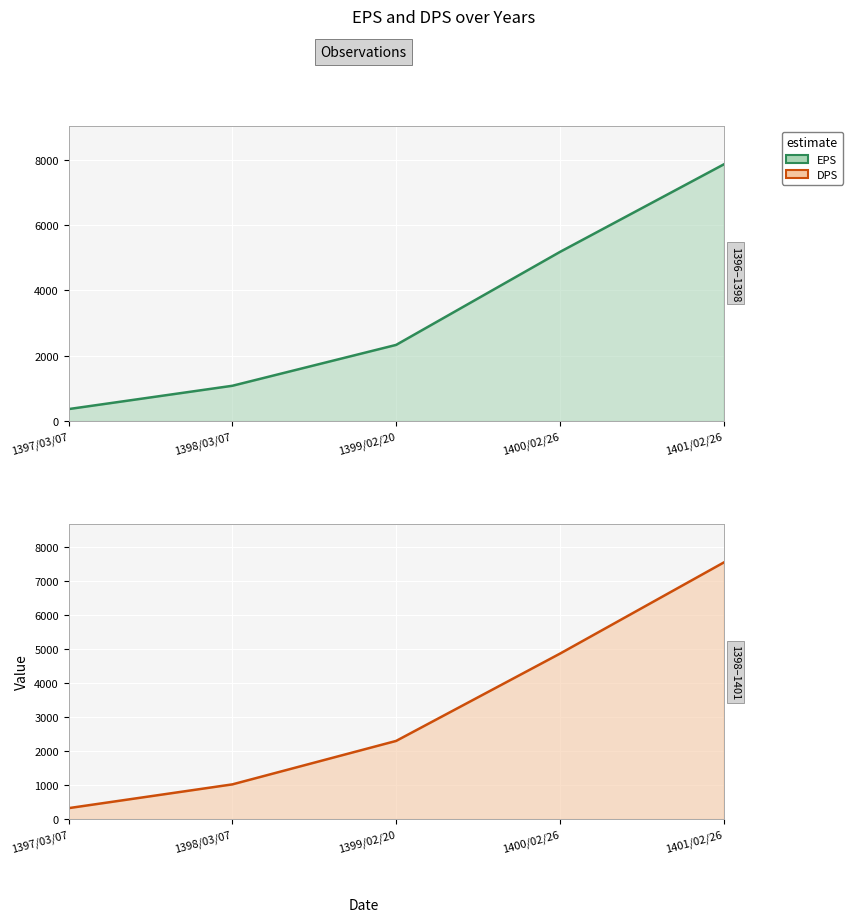

The value of DPS line at 1400/02/26 is 2102. True or false?

False